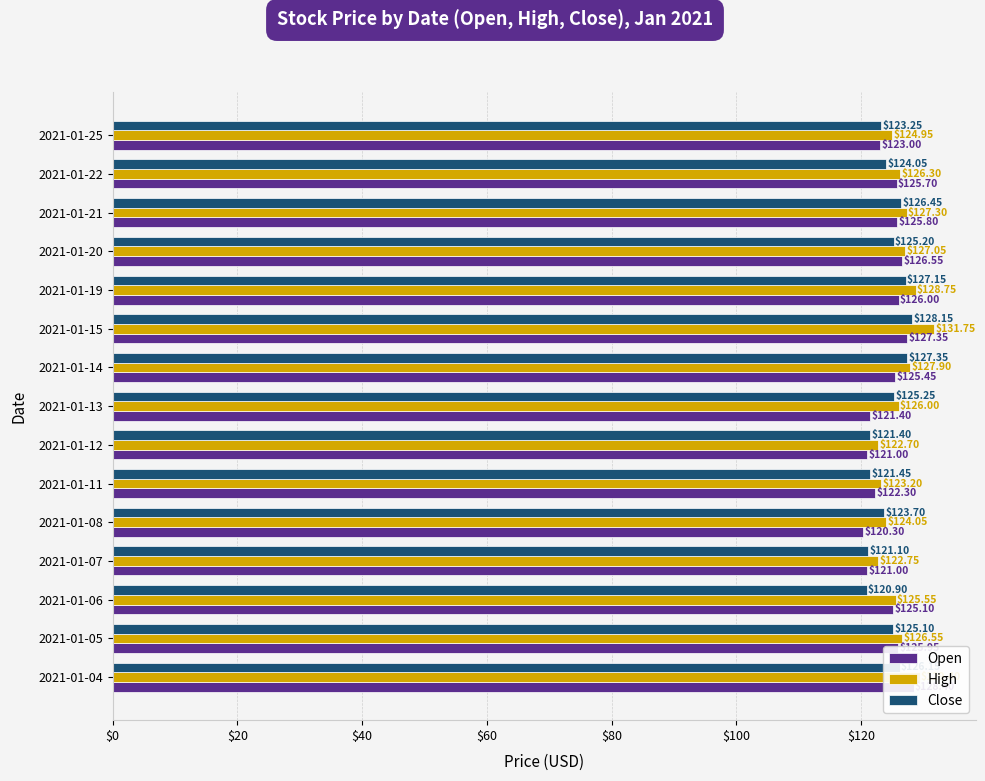

What is the total value across all series at 2021-01-14?

380.7